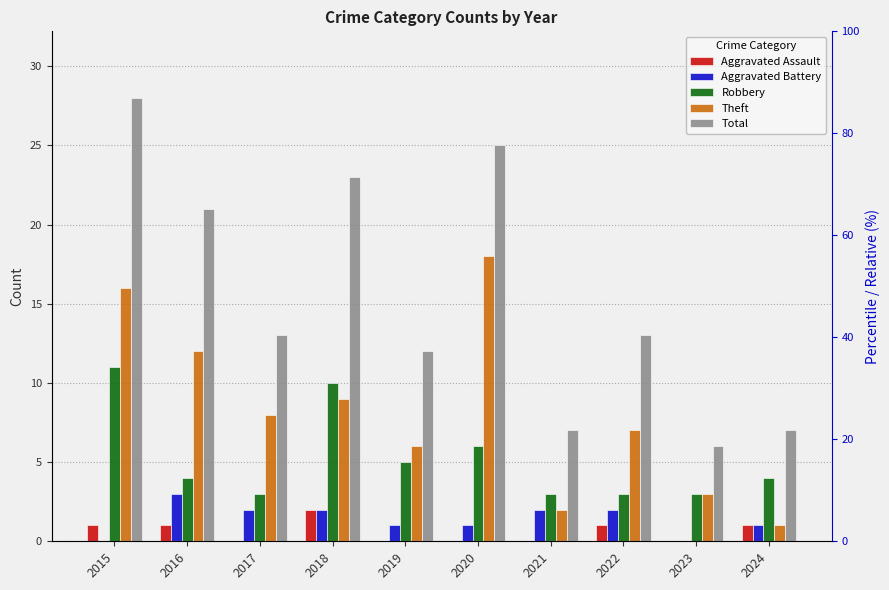

Count the Robbery values in the range 3 to 6.

8